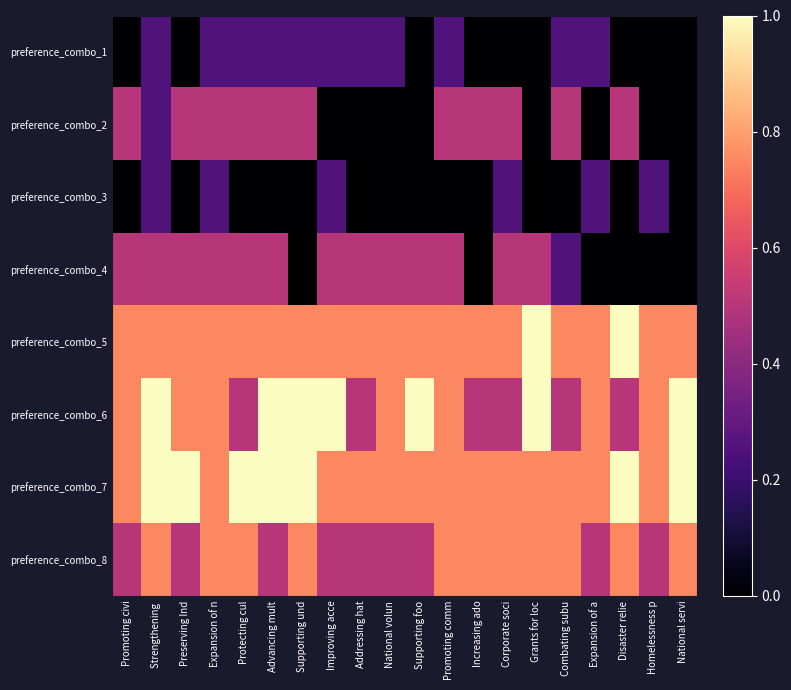

Rank the series by their maximum value, from lowest to highest.

preference_combo_1, preference_combo_3, preference_combo_2, preference_combo_4, preference_combo_8, preference_combo_5, preference_combo_6, preference_combo_7